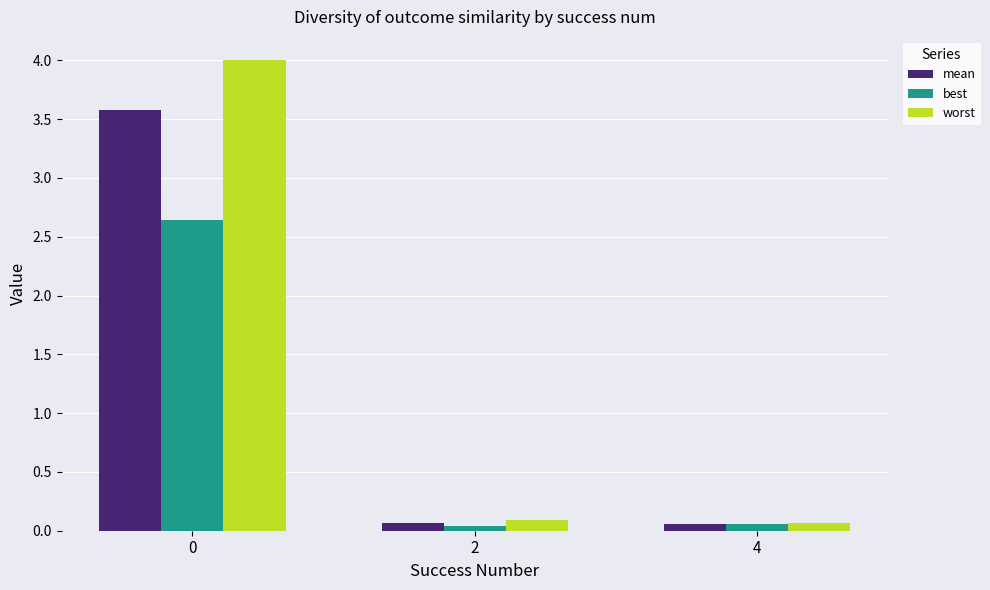

Is the value of mean at 4 greater than the value of best at 0?

No